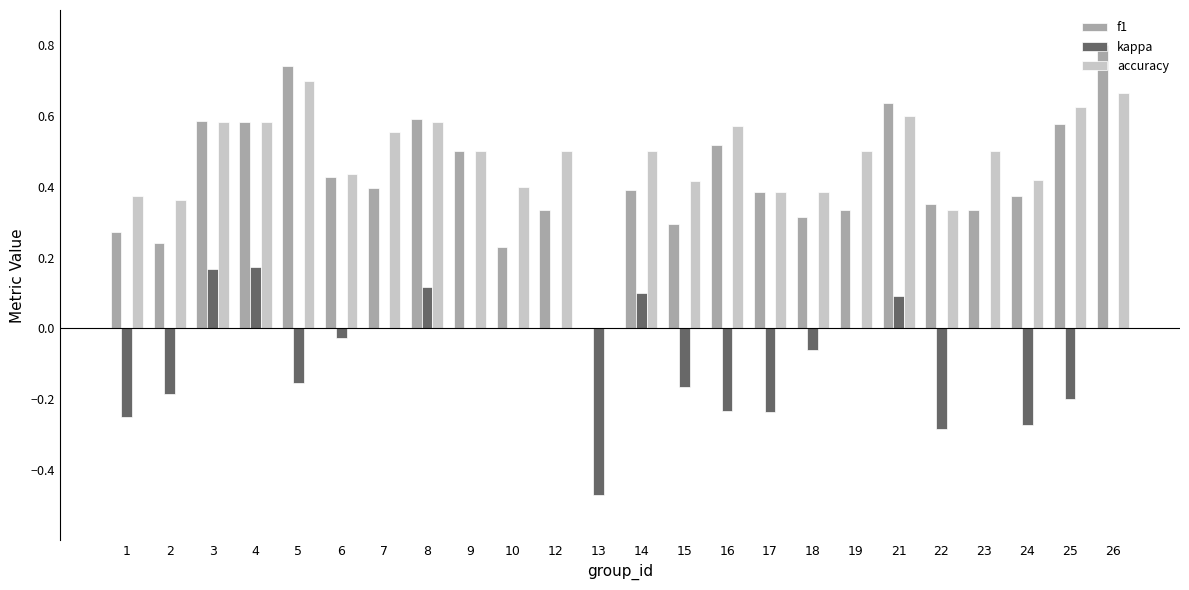

The kappa series shows -0.0 at 6. True or false?

True